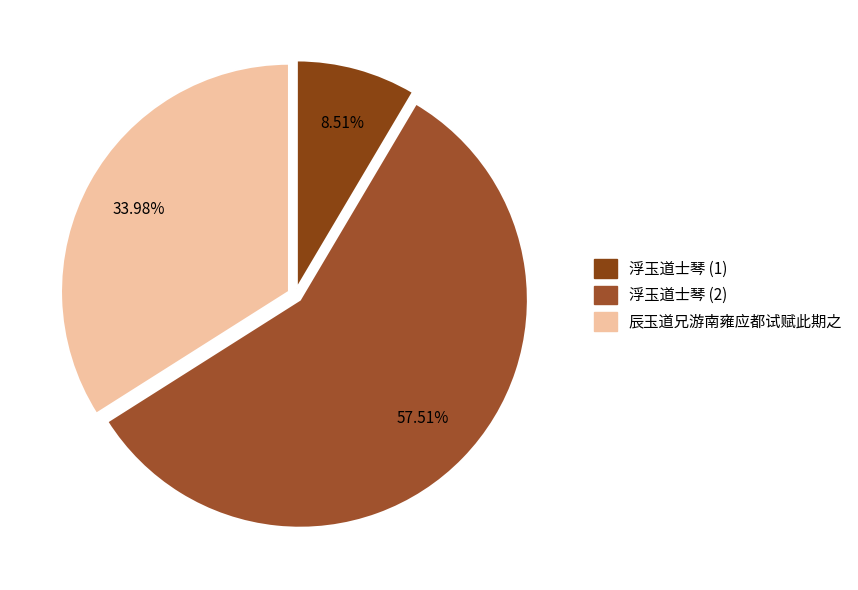

Which slice is the largest?

浮玉道士琴 (2)